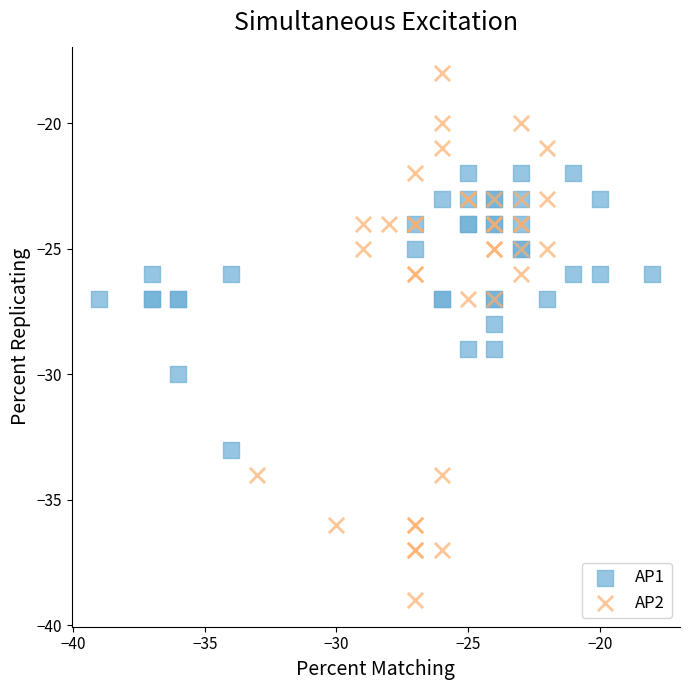

Which series contains the lowest Y value?

AP2